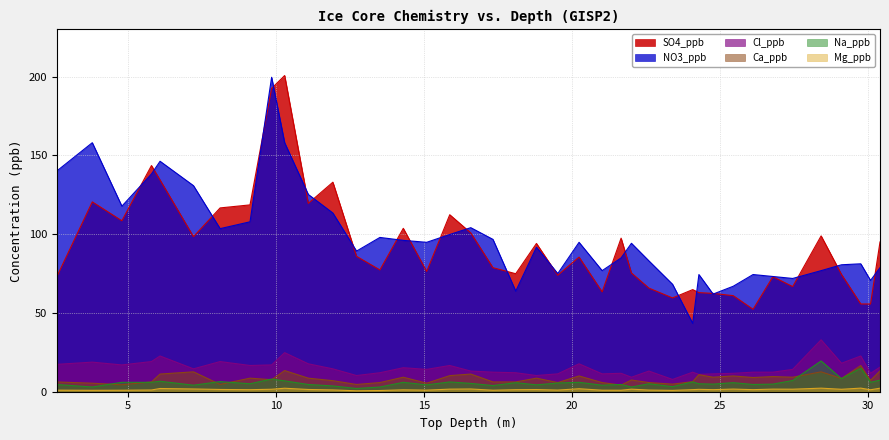

What value does the Mg_ppb series have at 7.21?

1.8